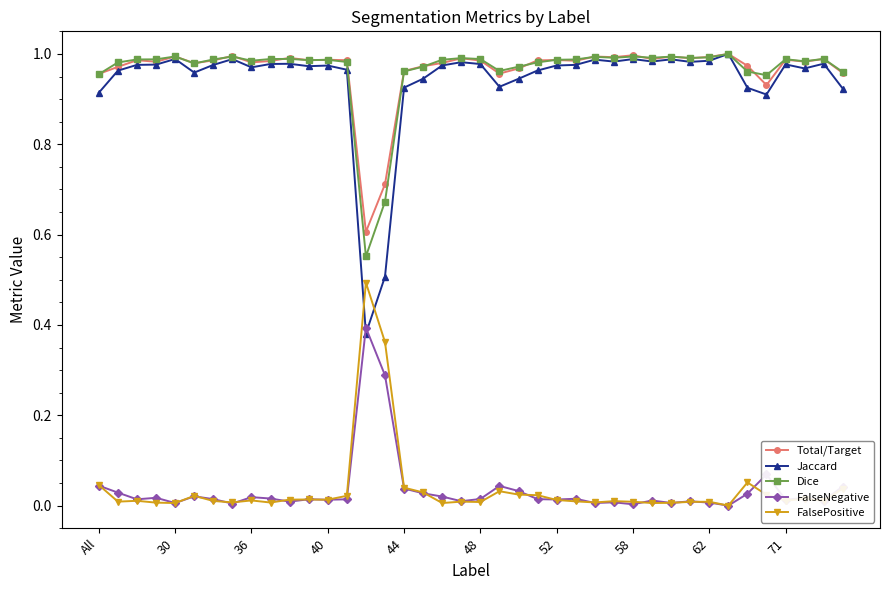

True or false: FalseNegative and Jaccard intersect in this chart.

True